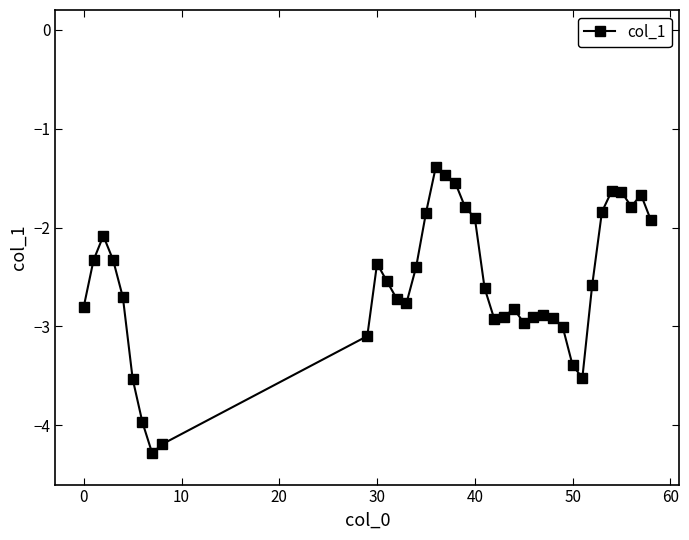

True or false: there are more than 0 points higher than both neighbors.

True